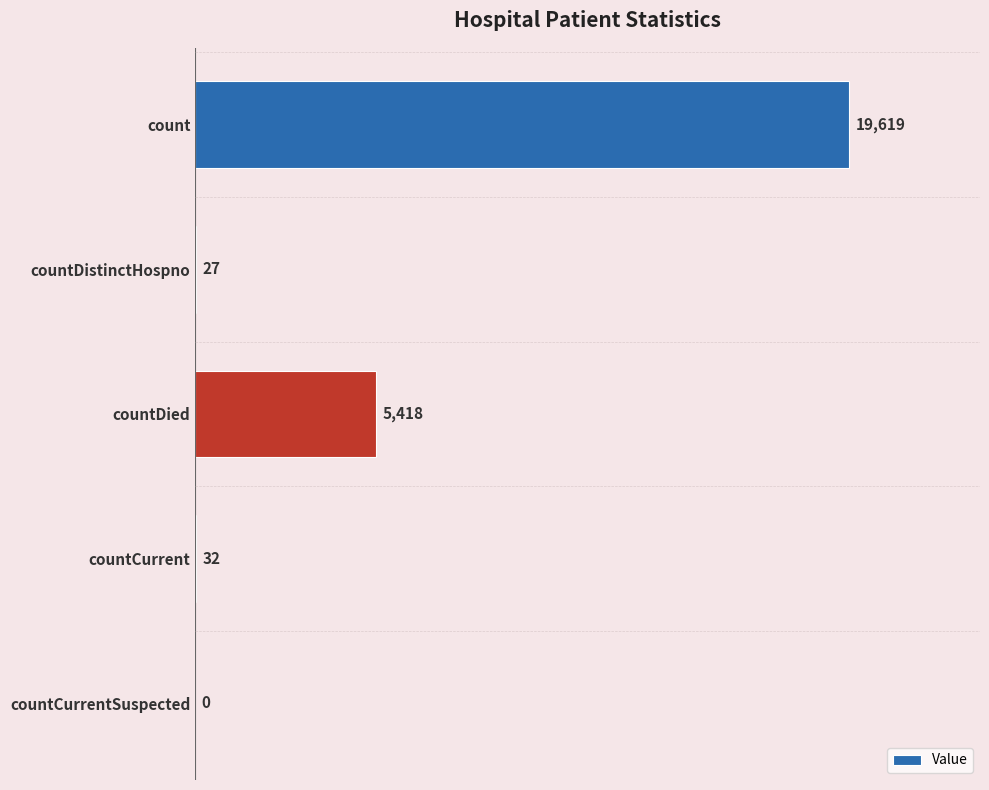

How many distinct data groups are displayed?

1